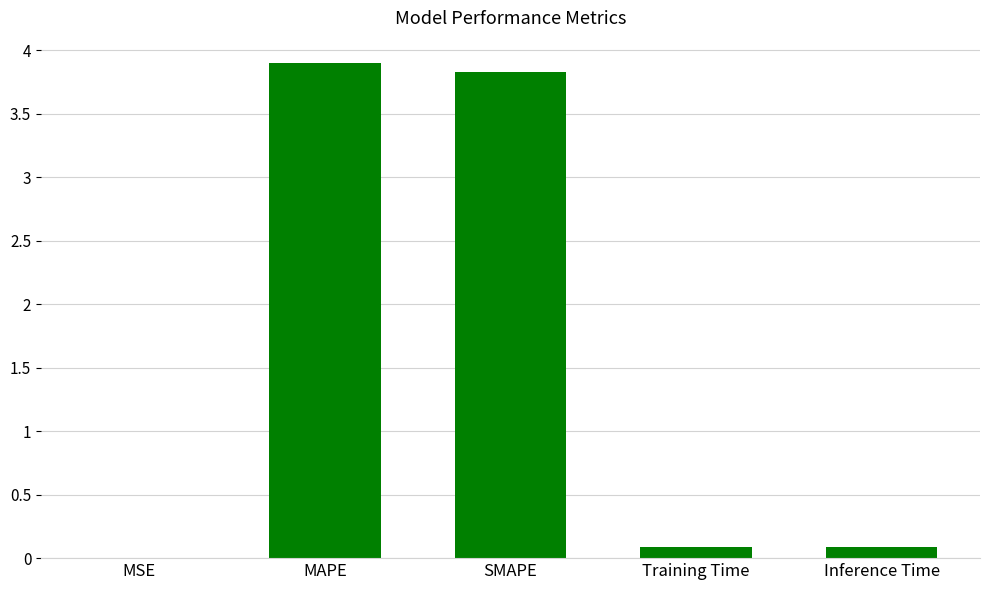

What is the sum of the values at SMAPE and Training Time?

3.9